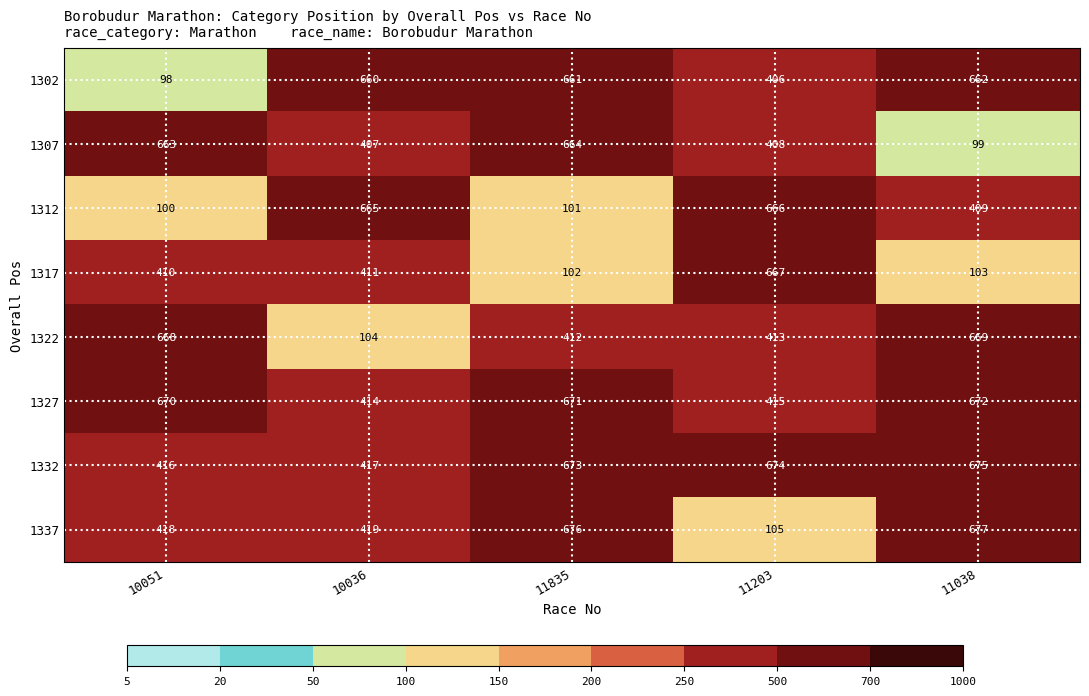

What is the minimum value shown in the chart?

98